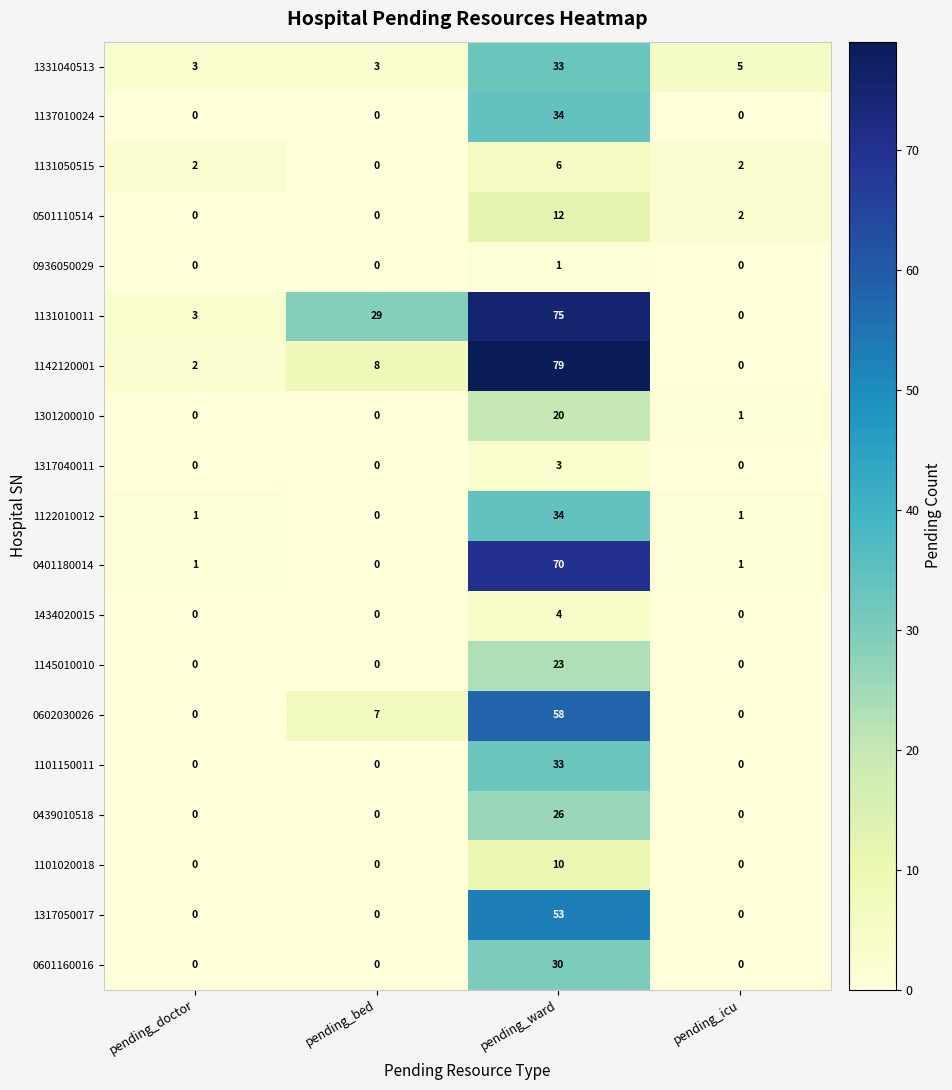

What is the spread (max minus min) of values at pending_icu?

5